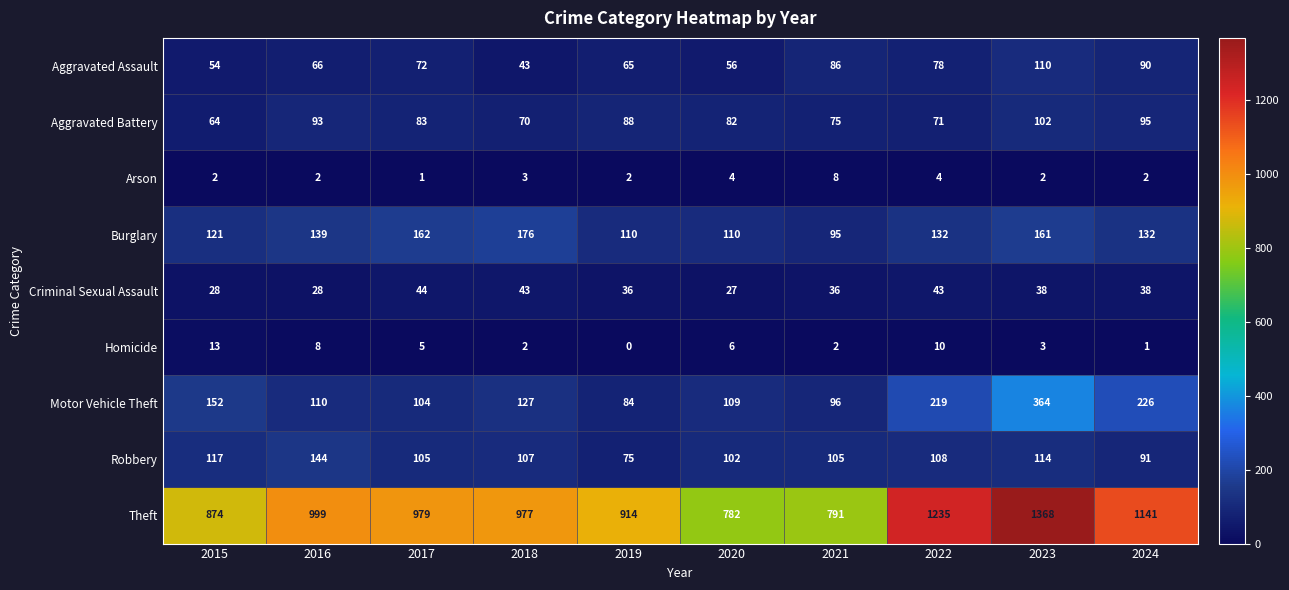

True or false: Criminal Sexual Assault has a value of 44 at 2017.

True